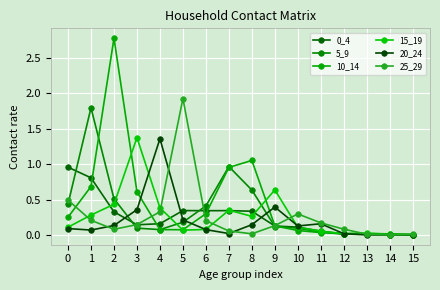

Where is the first local minimum for 10_14?

5